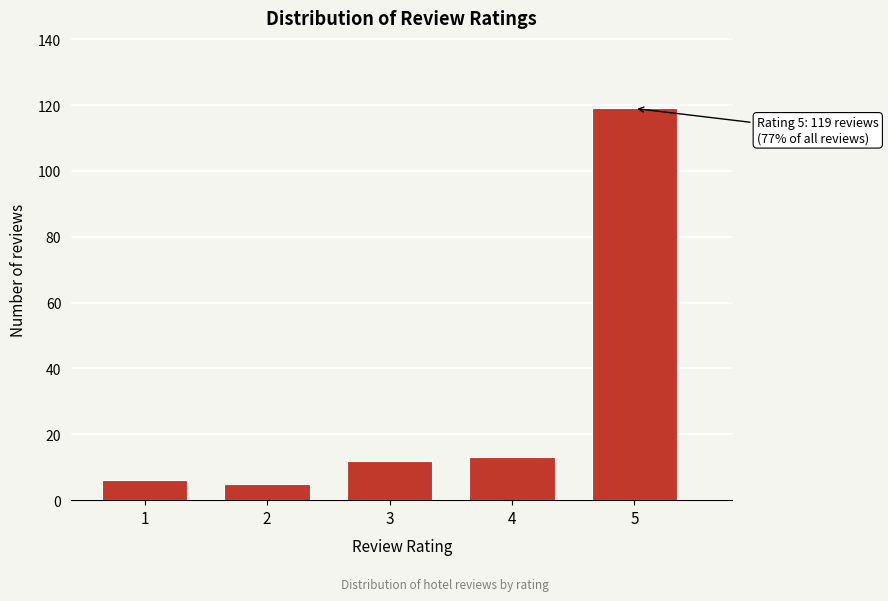

Reading left to right, list all the values displayed in this chart.

1=6	2=5	3=12	4=13	5=119